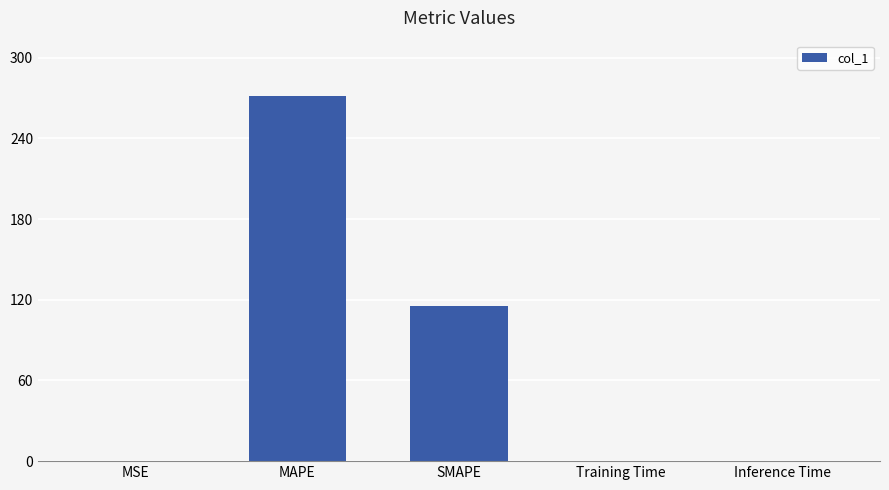

Read the value at MAPE.

271.8